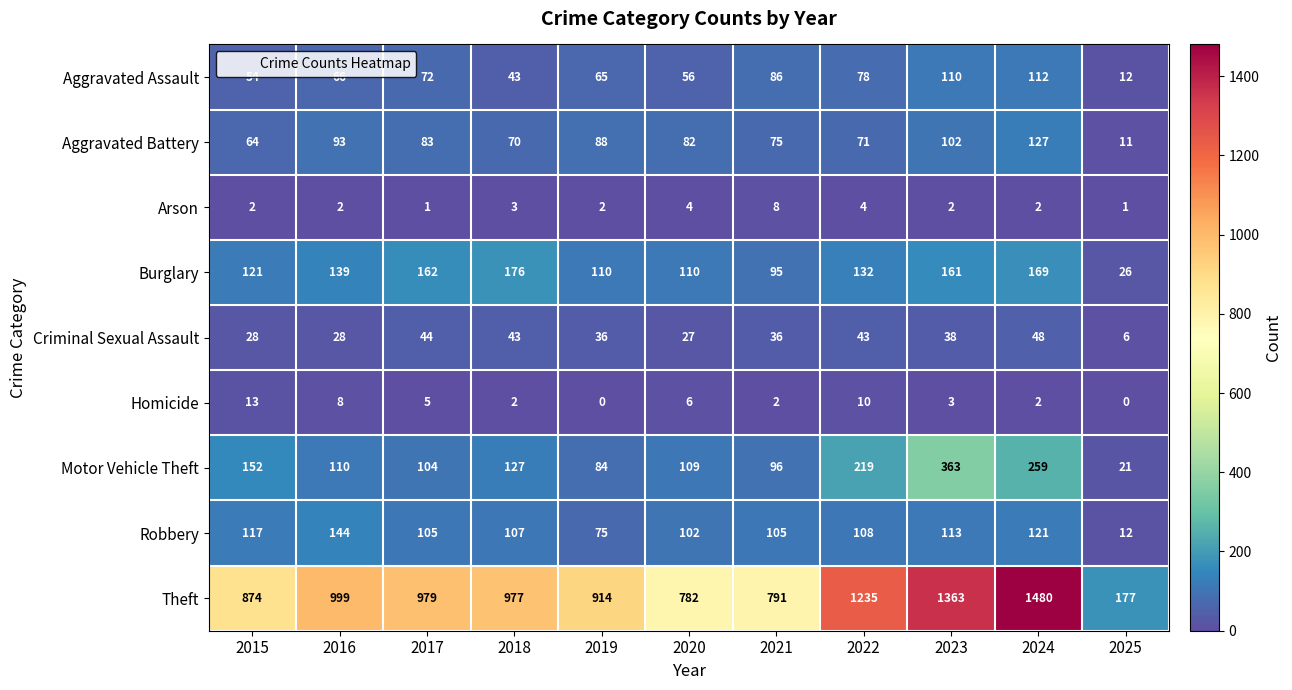

Where does the Homicide series first go above 3?

2015